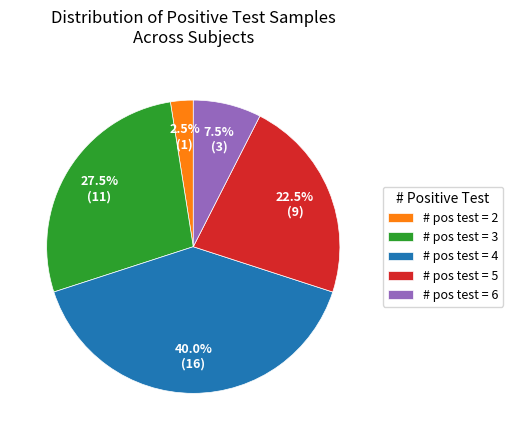

What percentage is NOT represented by # pos test = 6?

92.5%